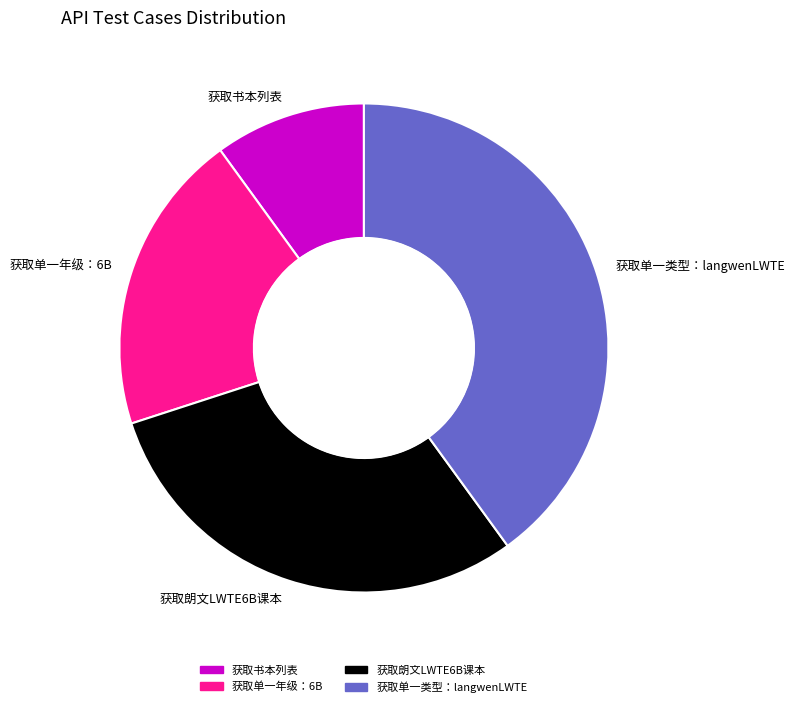

Which slice is the largest?

获取单一类型：langwenLWTE